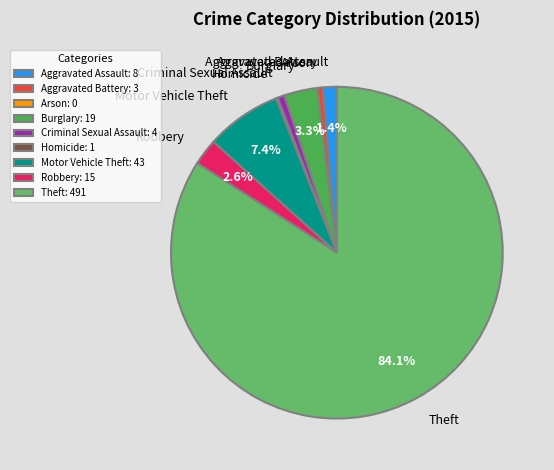

What is the ratio of the value at Burglary to the value at Aggravated Assault?

2.4